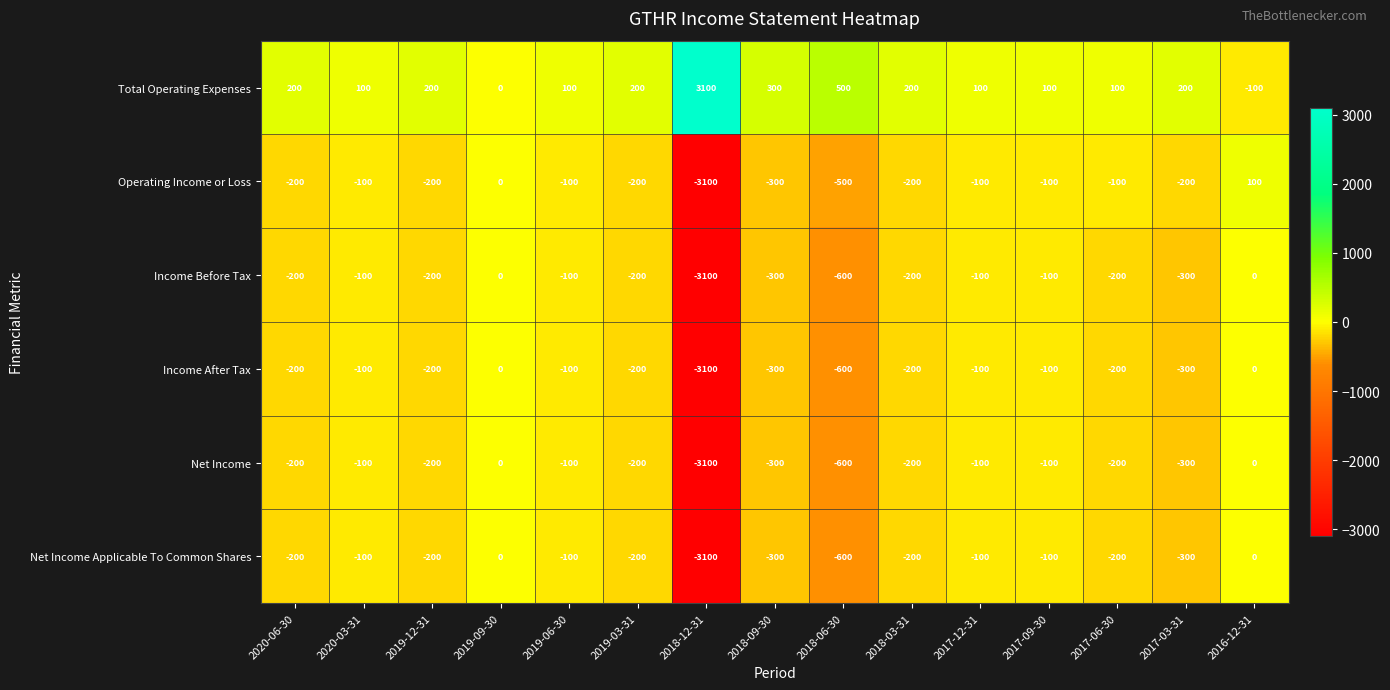

Which category has the lowest value across all series?

2018-12-31